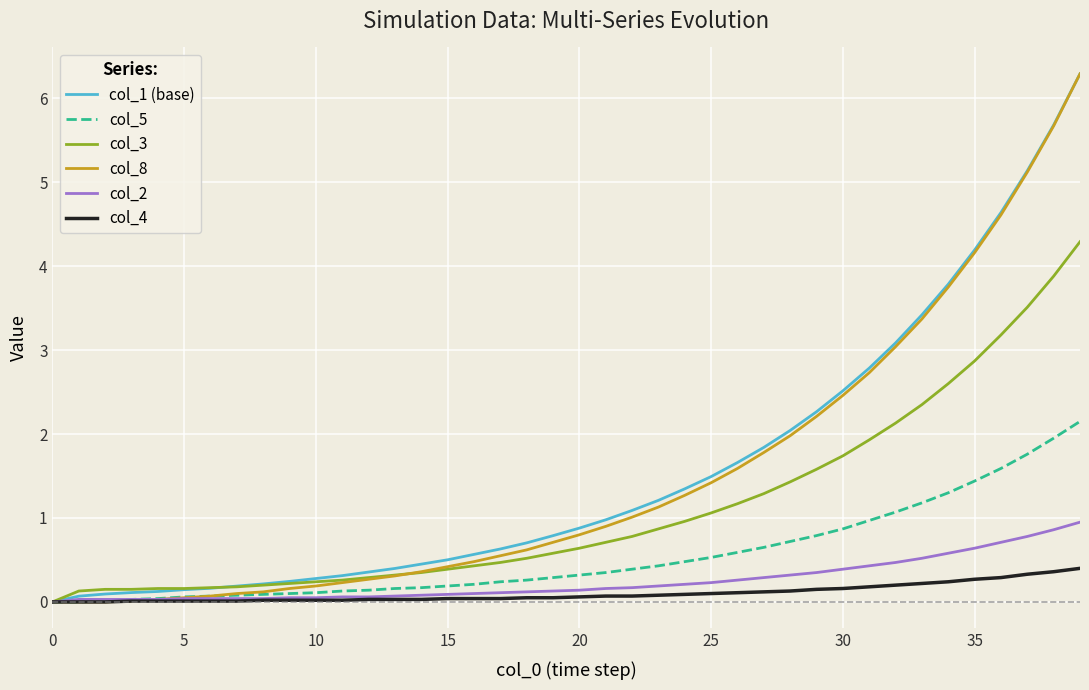

Does the chart have visible grid lines?

Yes